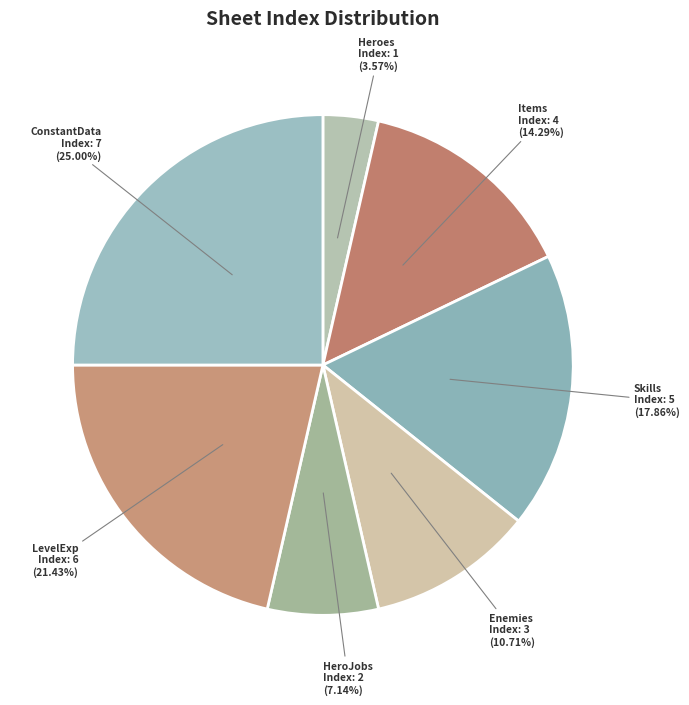

Does Items represent more than half of the total?

No